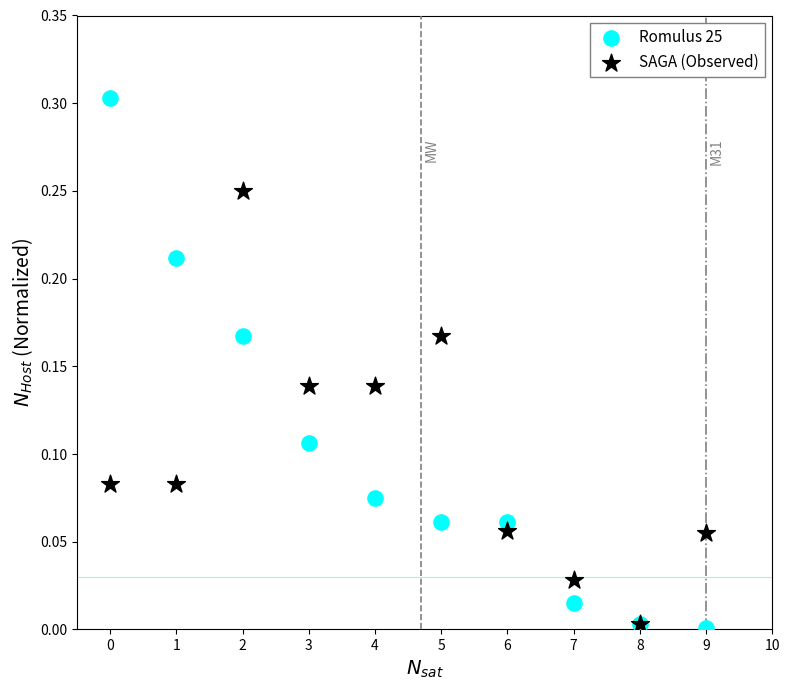

What are all the series names shown in the legend?

Romulus 25, SAGA (Observed)